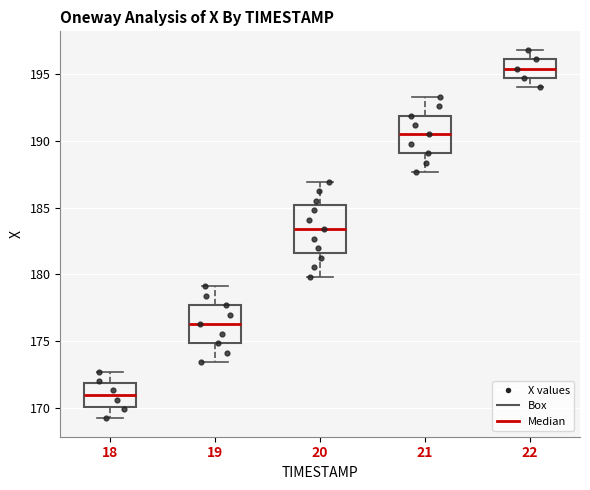

Reading left to right, transcribe this box plot: for each box, give where its median line is, the range the box spans, and where its two whiskers end, as read against the y-axis. The values are not printed on the chart, so give them approximately, as read against the axis.

18: median 171.0, box 170.0 to 172.0, whiskers 169.0 to 172.5
19: median 176.0, box 175.0 to 177.5, whiskers 173.5 to 179.0
20: median 183.5, box 181.5 to 185.0, whiskers 180.0 to 187.0
21: median 190.5, box 189.0 to 192.0, whiskers 187.5 to 193.5
22: median 195.5, box 194.5 to 196.0, whiskers 194.0 to 197.0